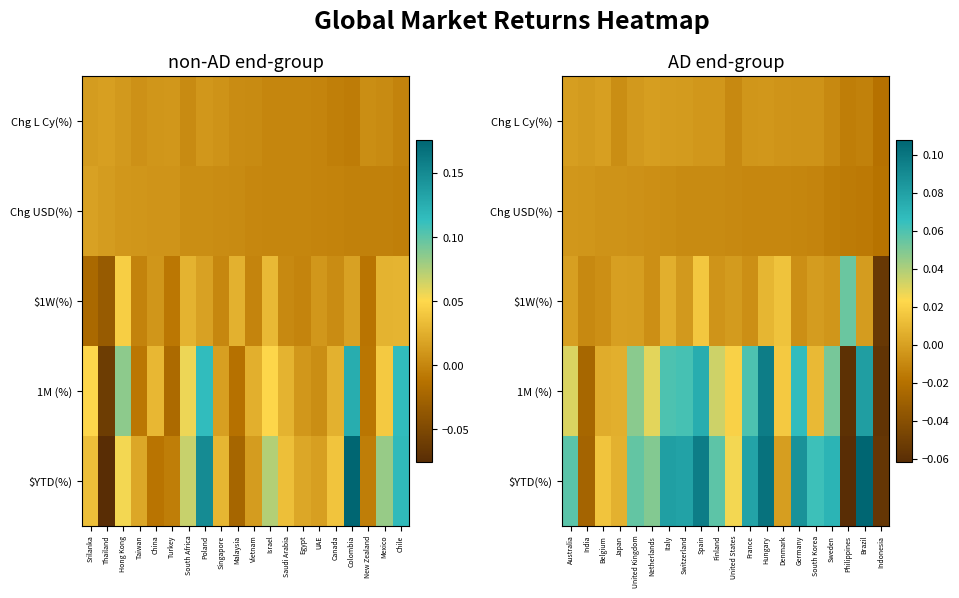

What is the spread (max minus min) of values at Switzerland?

0.1